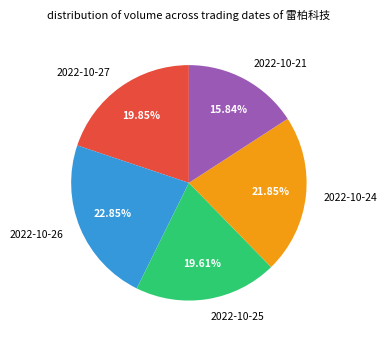

To the nearest percent, what portion does 2022-10-21 represent?

16%